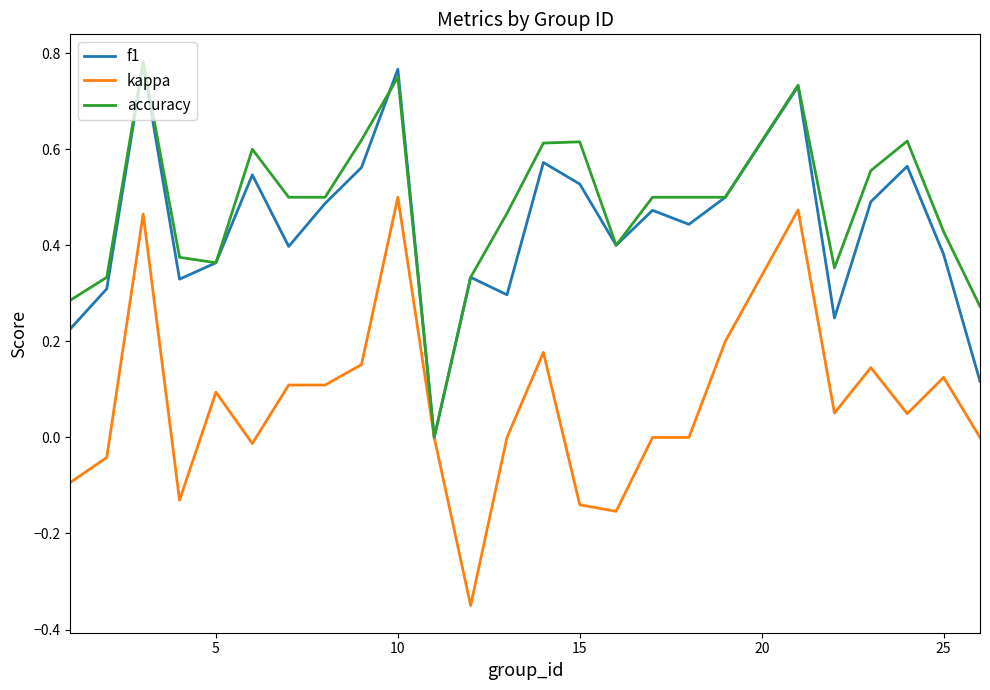

Which series has the widest spread of values?

kappa